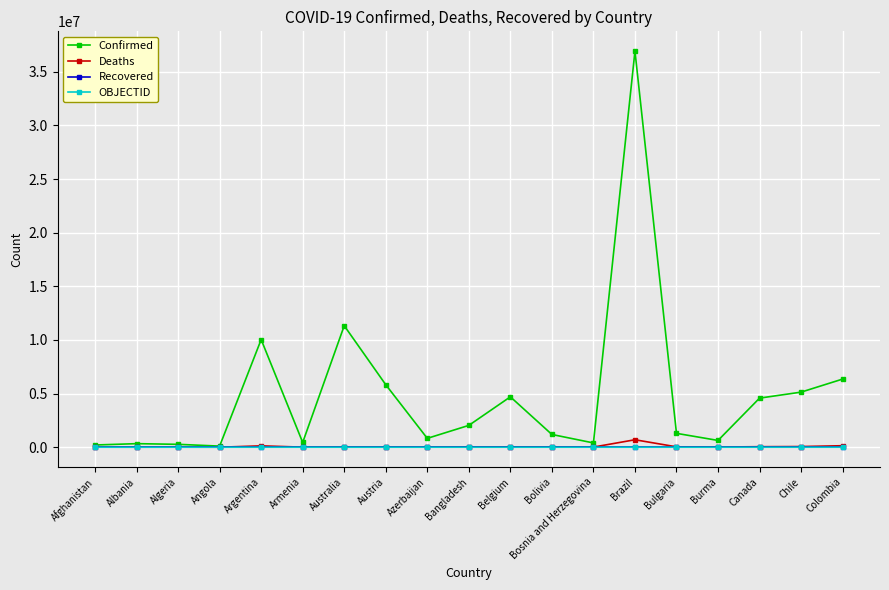

Count the number of data series in this chart.

4